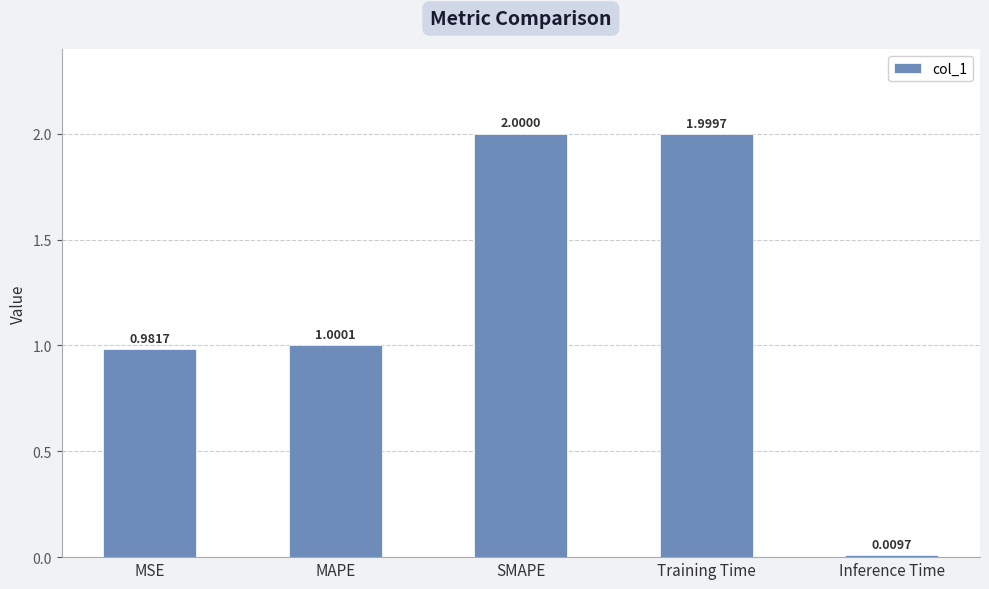

What is the sum of the values at SMAPE and Inference Time?

2.0